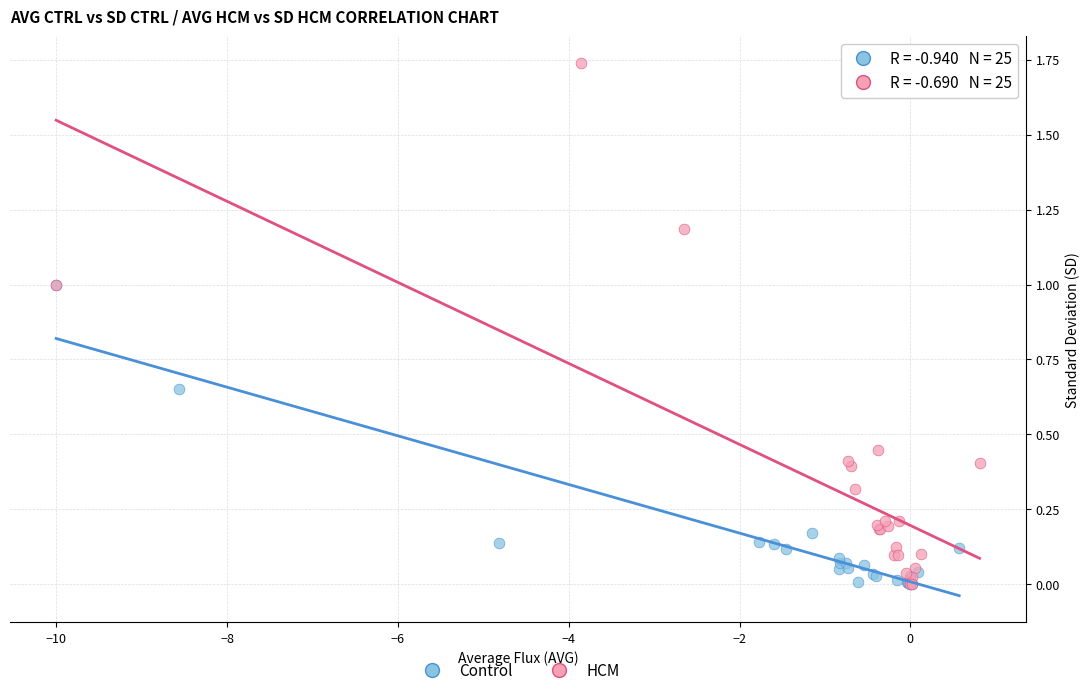

Which series has the widest spread of Y values?

HCM